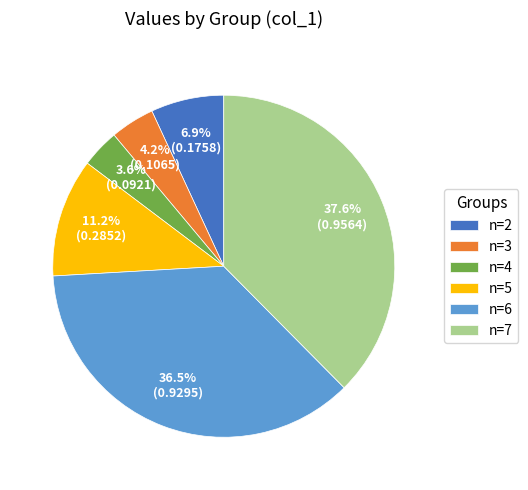

Count the number of slices in the pie.

6